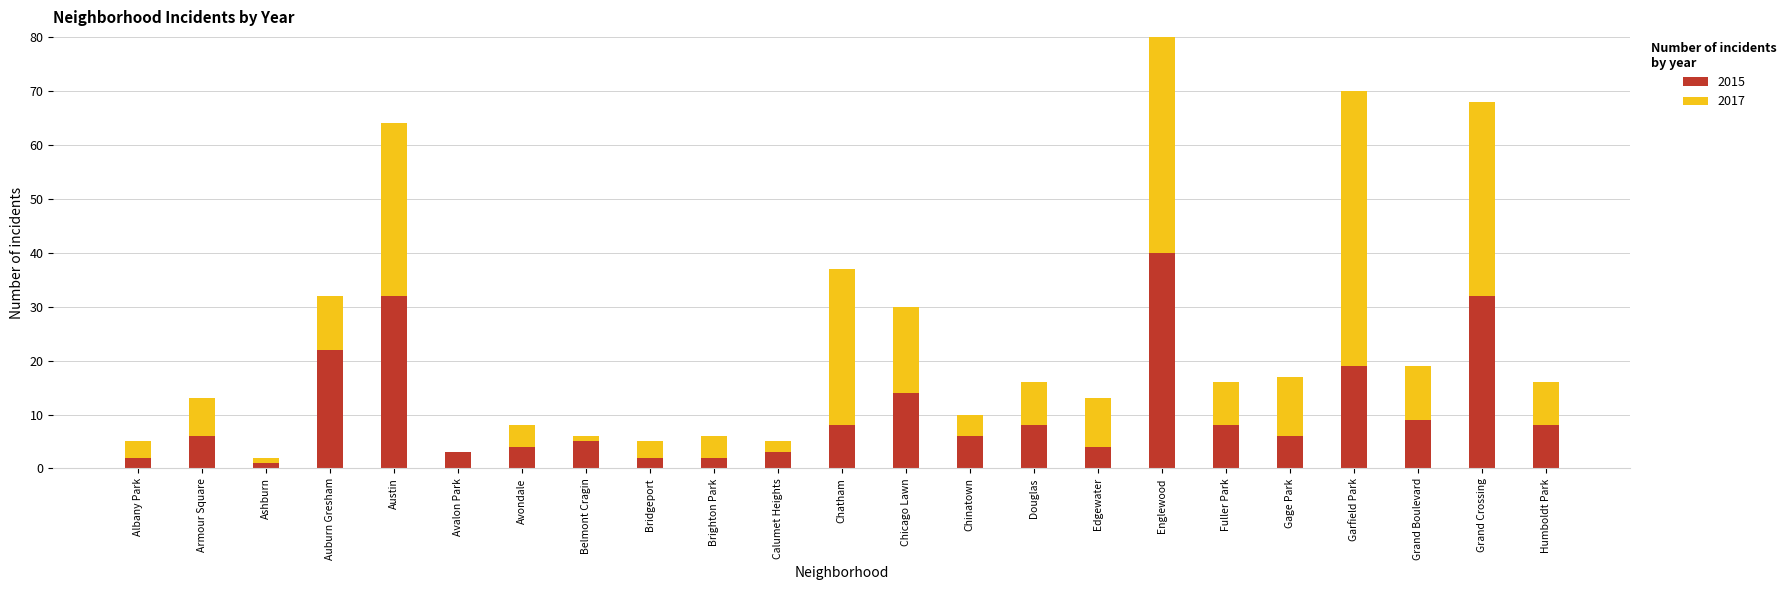

What is the total value across all series at Austin?

64